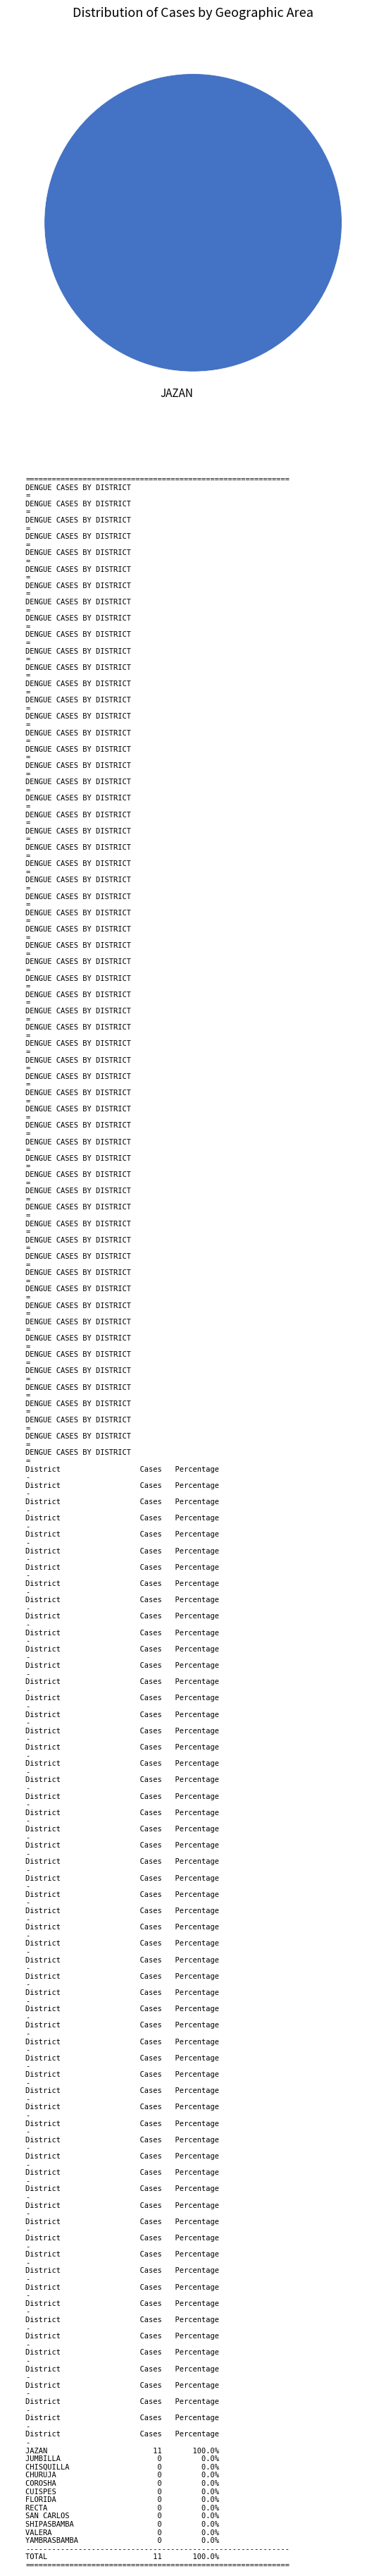

Rank the categories by value from highest to lowest.

JAZAN